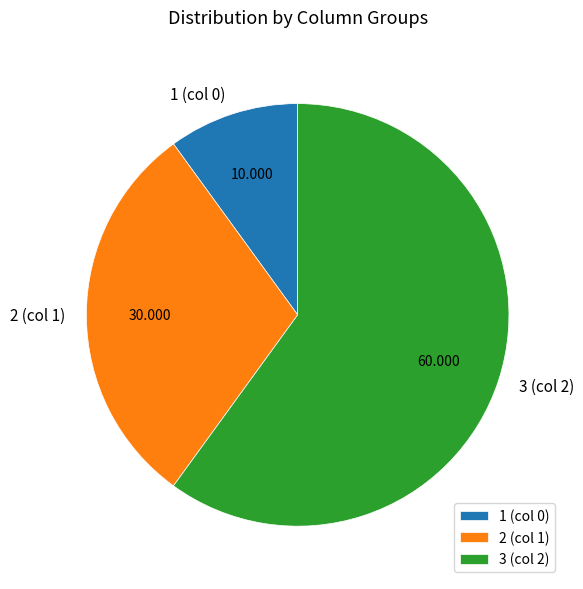

Does 1 (col 0) account for over 50% of the chart?

No